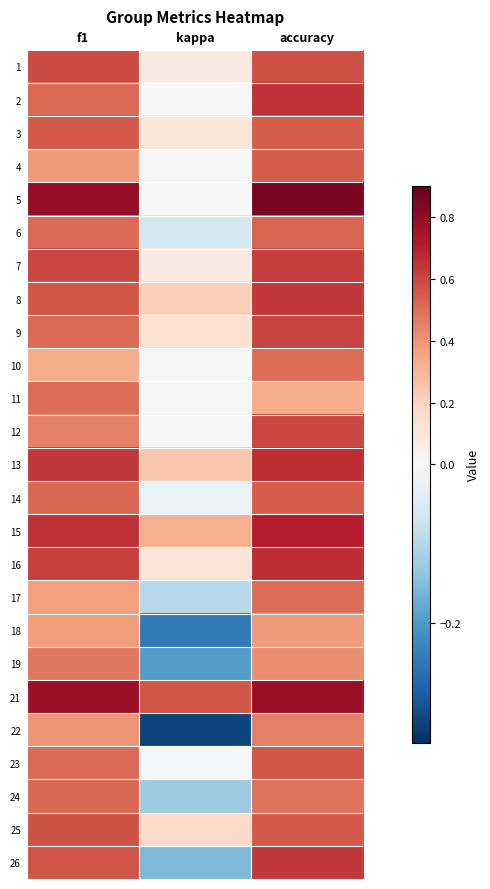

Between f1 and accuracy, which is larger?

f1